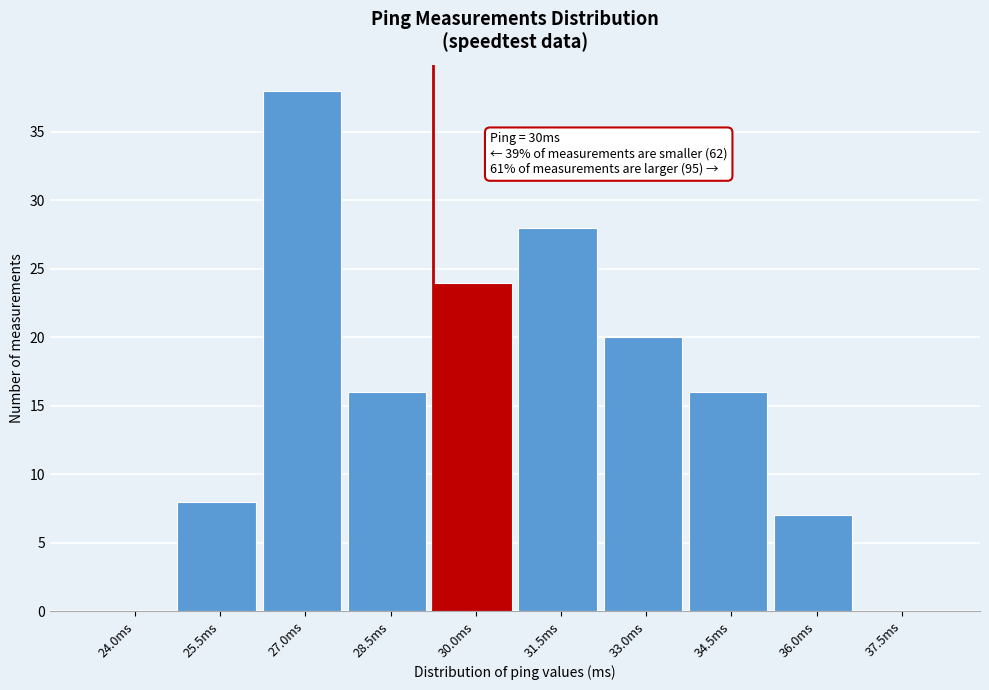

Reading right to left, extract all data points from this chart.

37.5ms=0	36.0ms=7	34.5ms=16	33.0ms=20	31.5ms=28	30.0ms=24	28.5ms=16	27.0ms=38	25.5ms=8	24.0ms=0